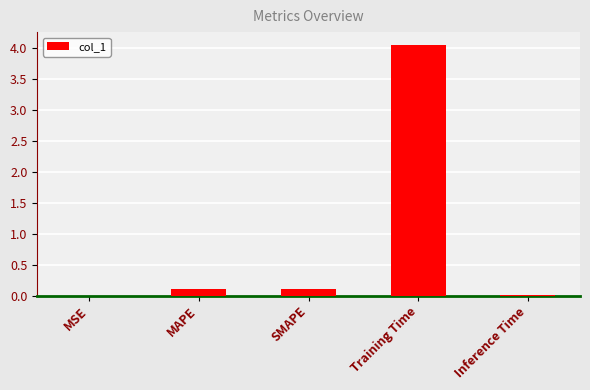

Which has a higher value, MSE or SMAPE?

SMAPE